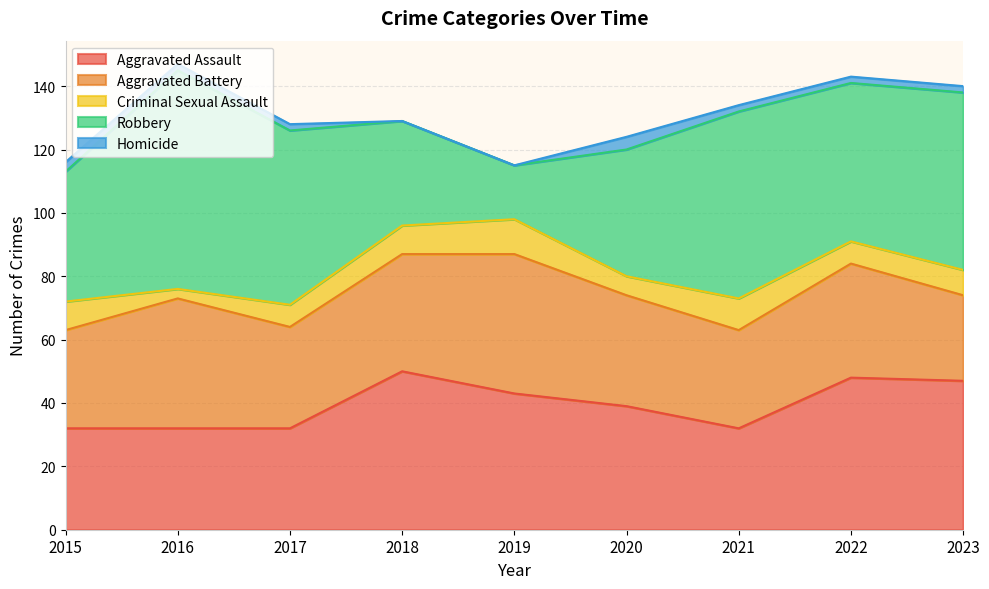

What is the maximum value shown in the chart?

69